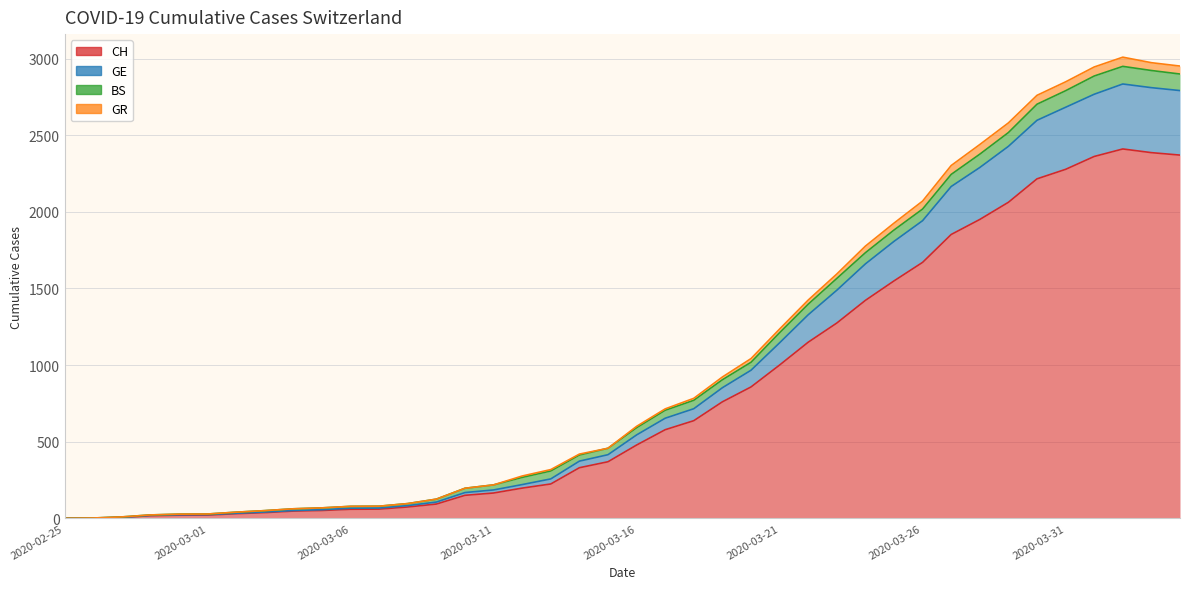

True or false: CH and GE intersect in this chart.

False